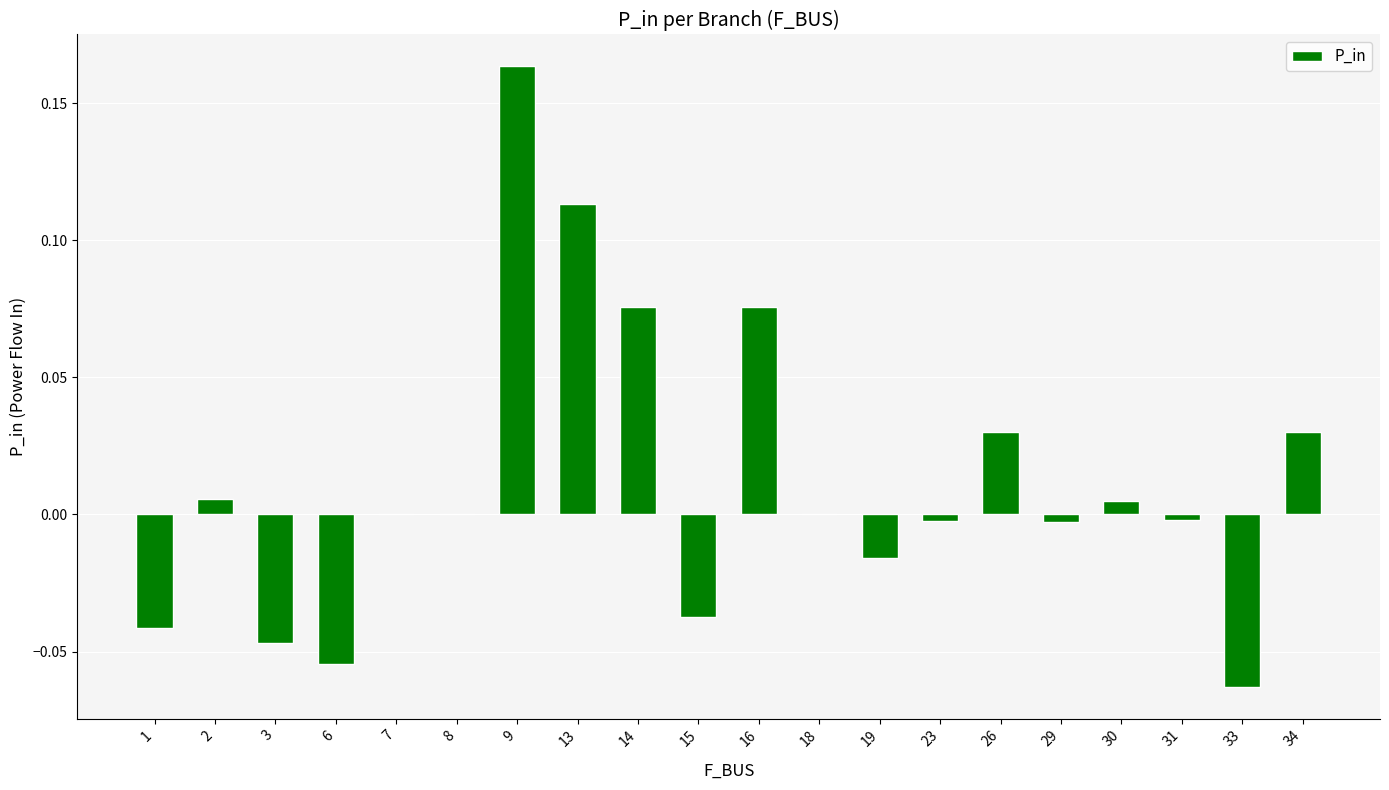

Which label corresponds to the largest value in the chart?

9